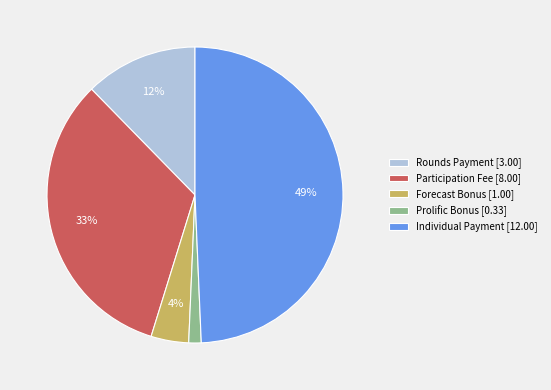

True or false: Prolific Bonus accounts for 1% of the total.

True